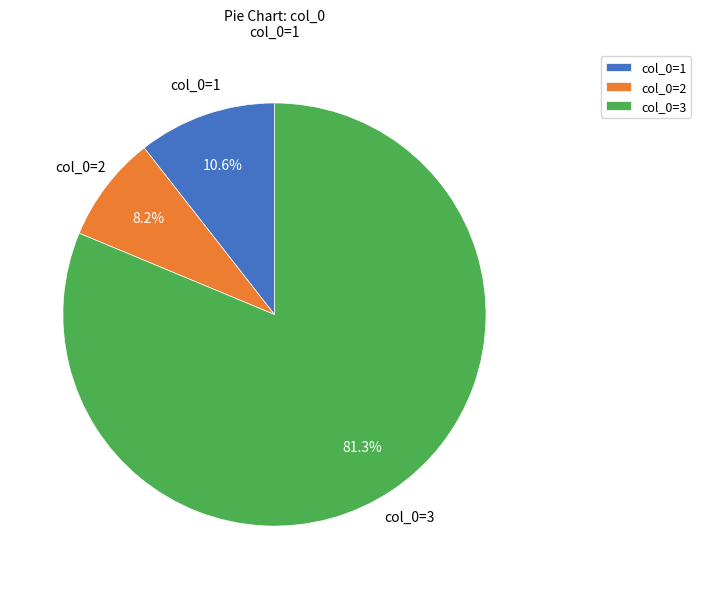

What is the smallest slice in the pie chart?

col_0=2